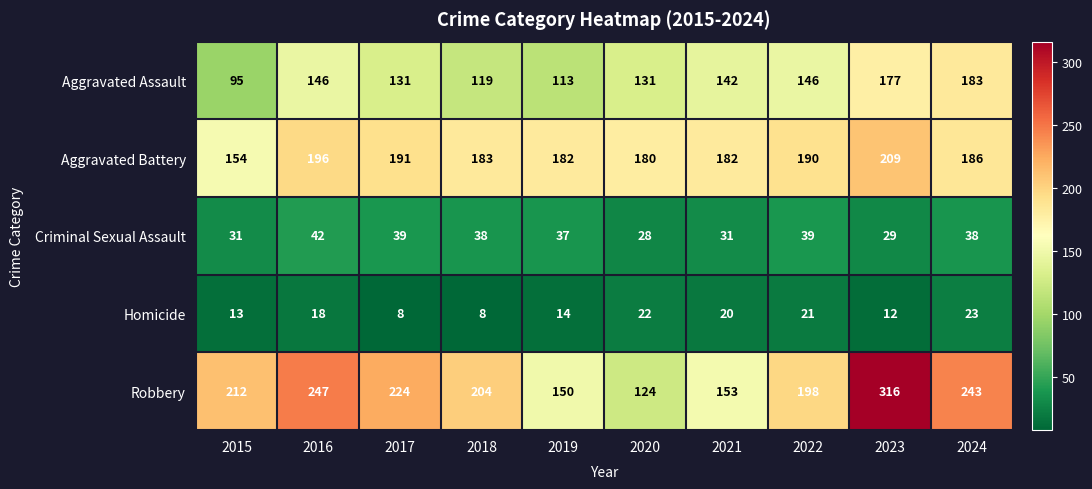

Which series changed the most between 2021 and 2024?

Robbery